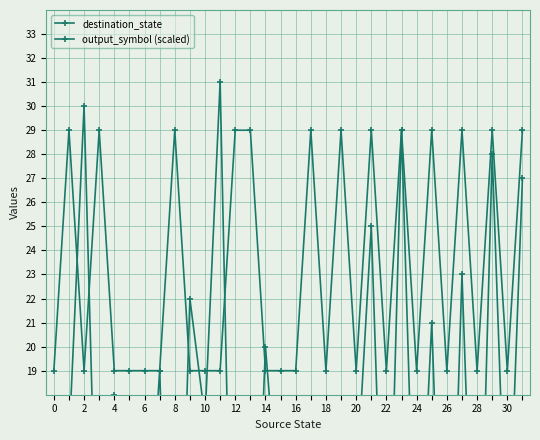

Count the number of data series in this chart.

2